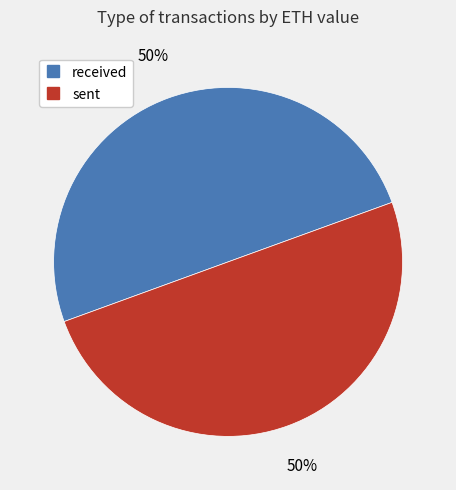

How many slices are in this pie chart?

2